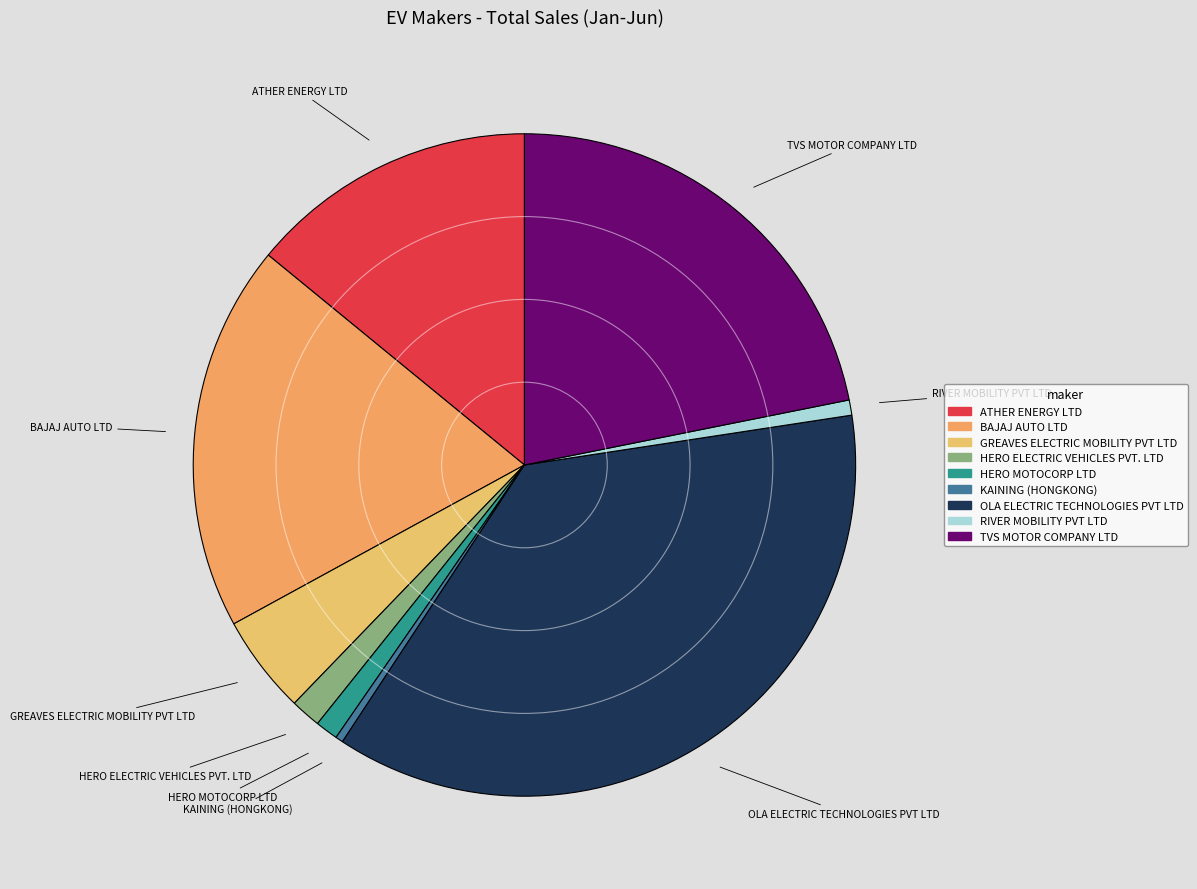

Combined, do TVS MOTOR COMPANY LTD and BAJAJ AUTO LTD account for over 50%?

No